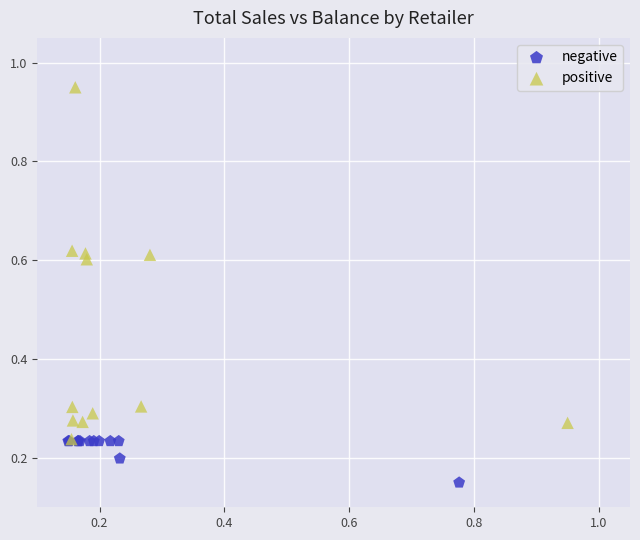

Which series contains the lowest Y value?

negative